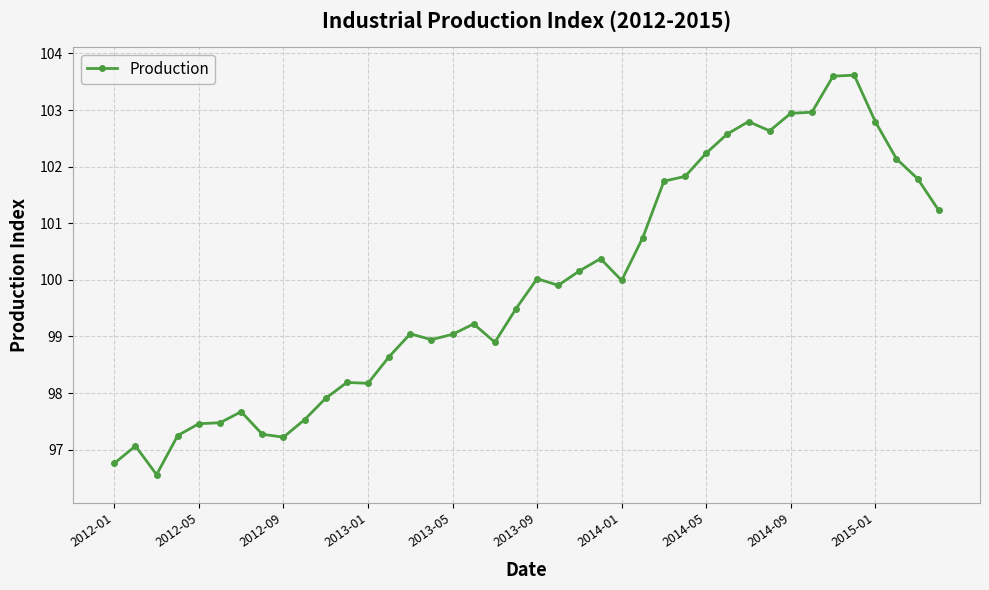

What is the greatest value displayed?

103.6